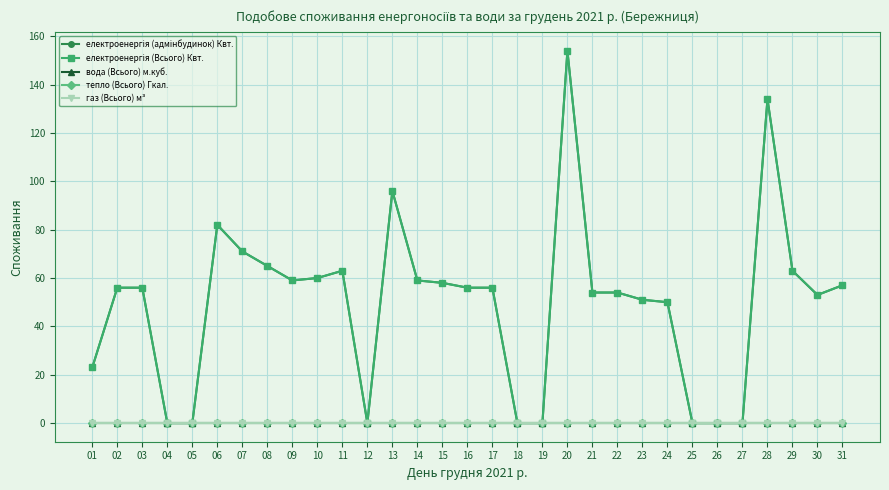

Which has a higher value, 05 or 08?

08